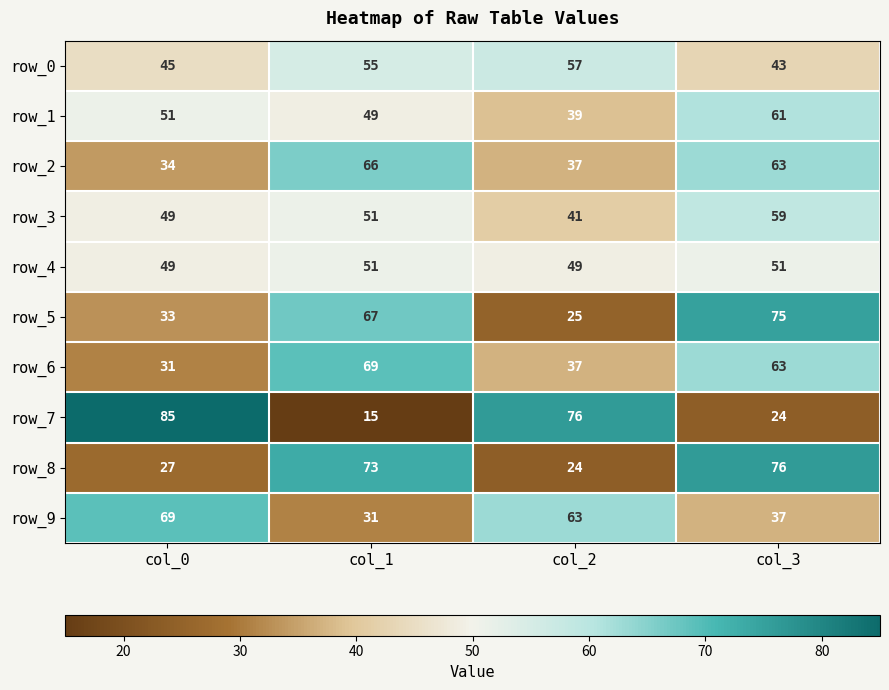

Count the number of data series in this chart.

10